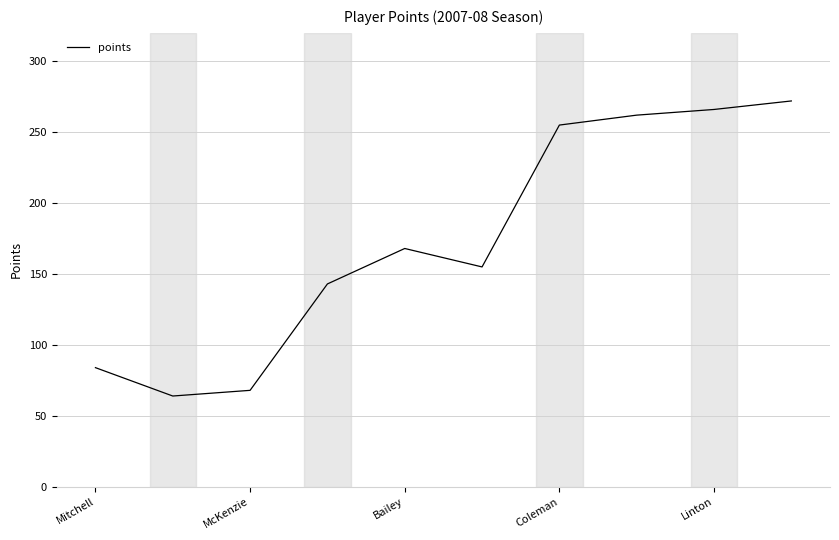

What is the minimum value shown in the chart?

64